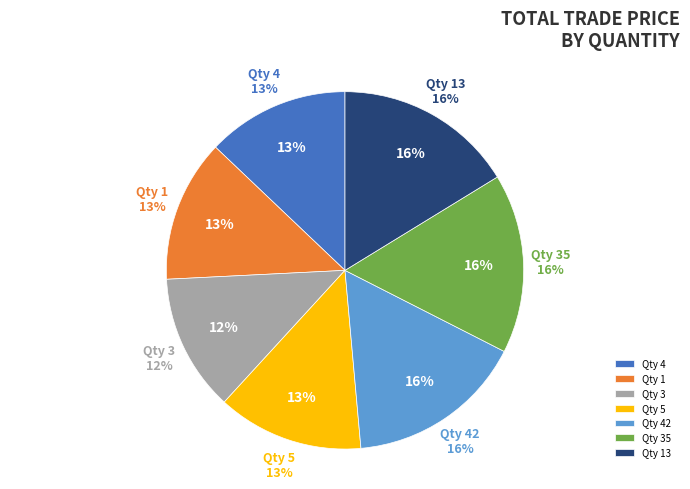

What is the ratio of the value at 4 to the value at 5?

1.0